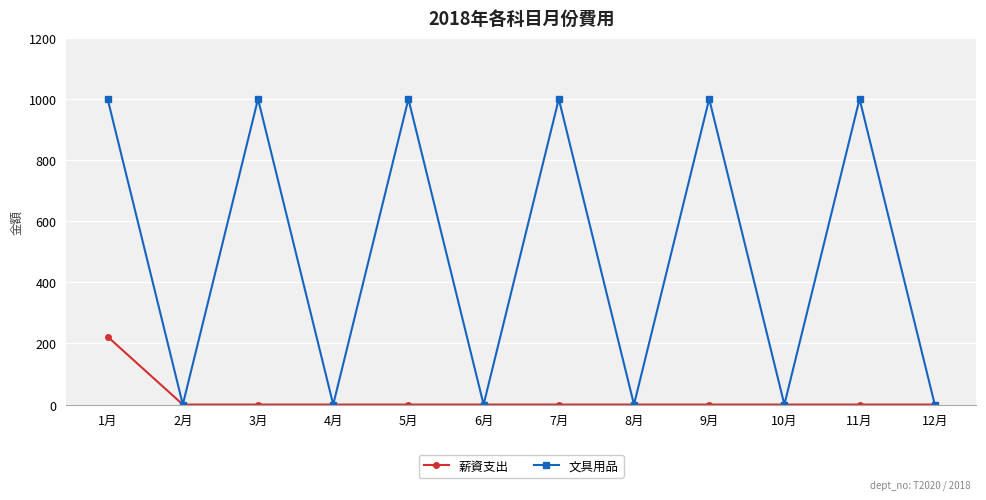

Which series has the largest range (max minus min)?

文具用品